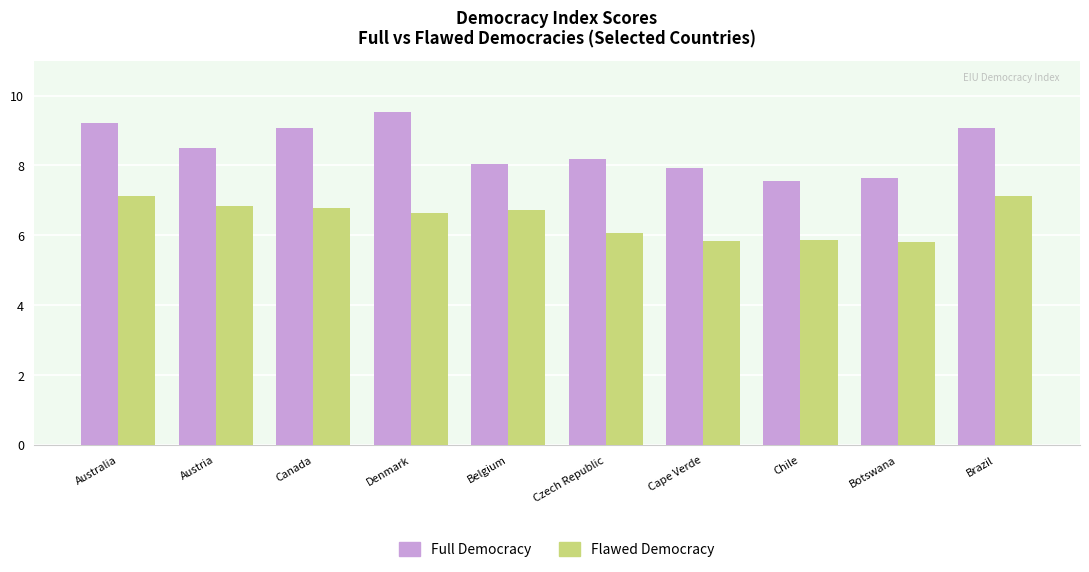

What is the difference between the Flawed Democracy values at Belgium and Chile?

0.9